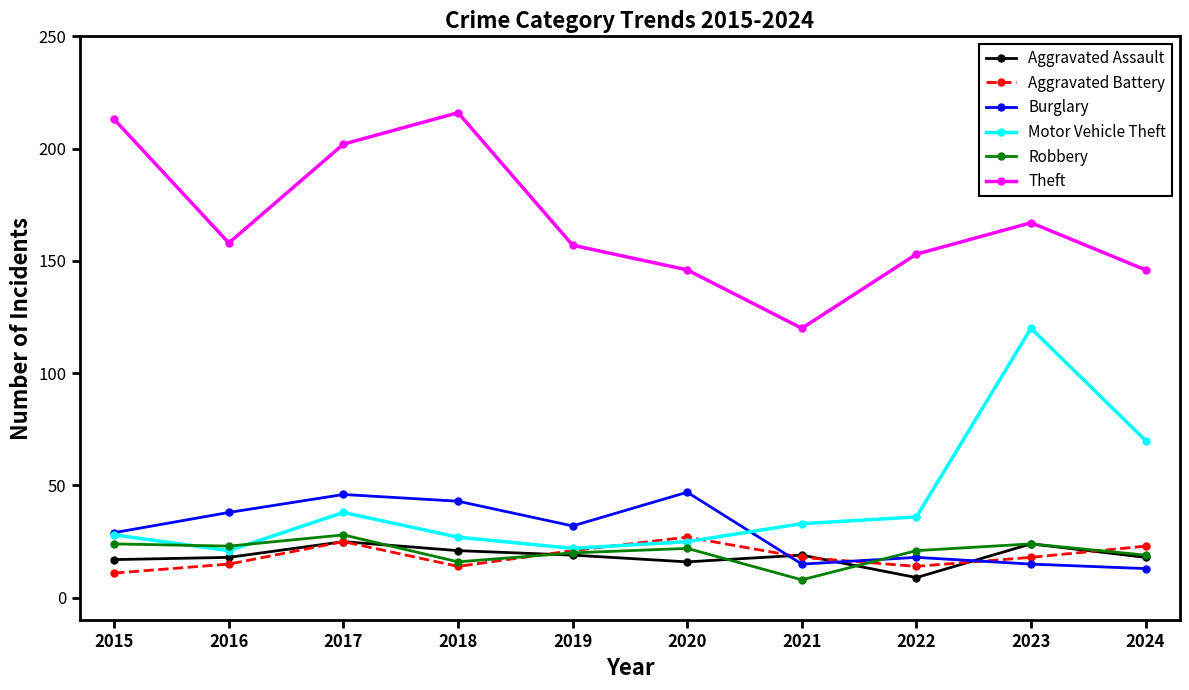

What is the value of the Aggravated Battery point at the 5th from the left?

21